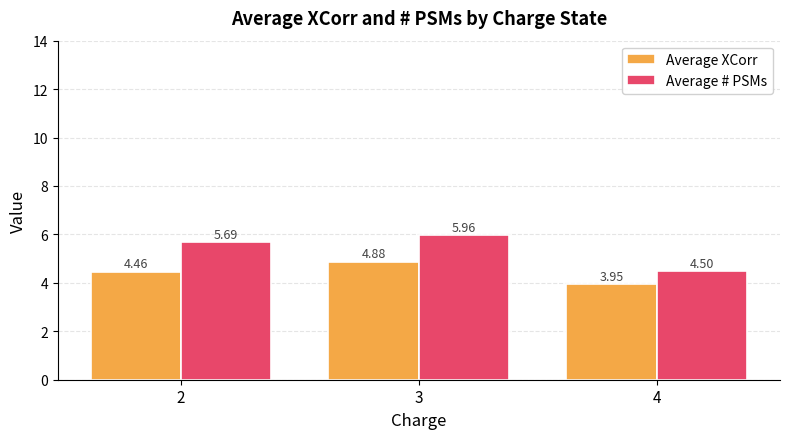

How many data points does each series have?

3